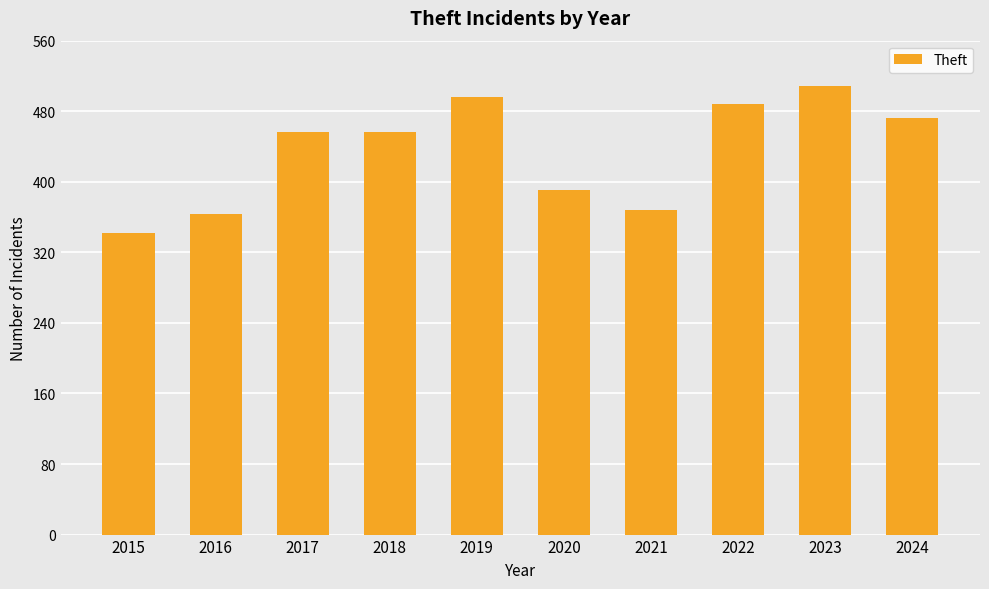

Read the value at 2023.

509